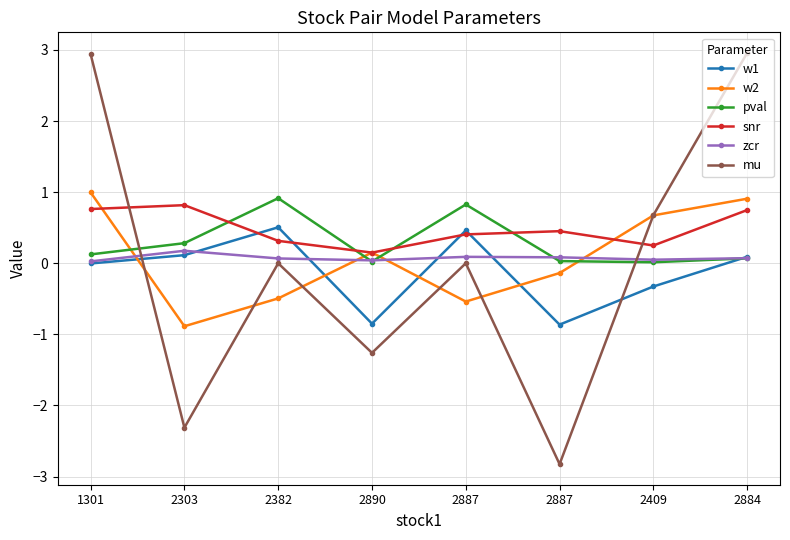

How many data points in w2 are less than 0?

4